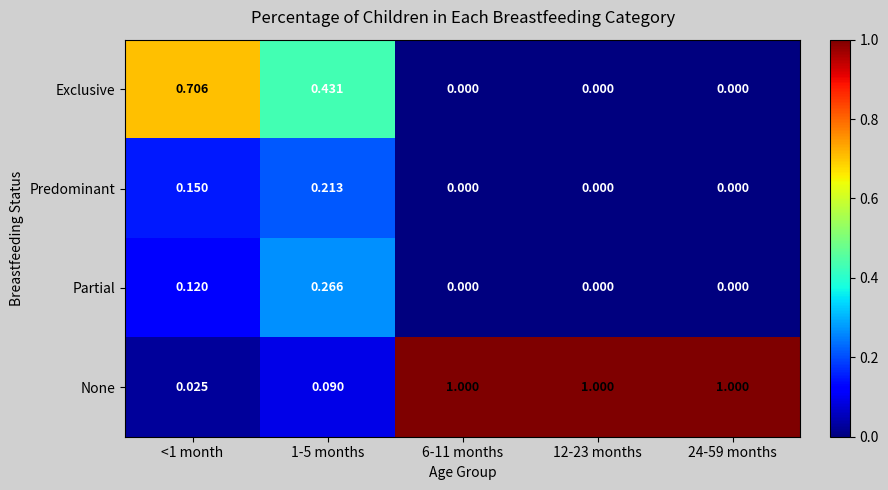

What is the greatest value displayed?

1.0